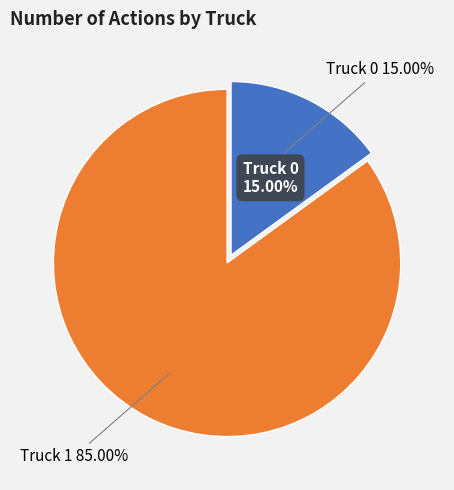

To the nearest percent, what portion does Truck 1 represent?

85%